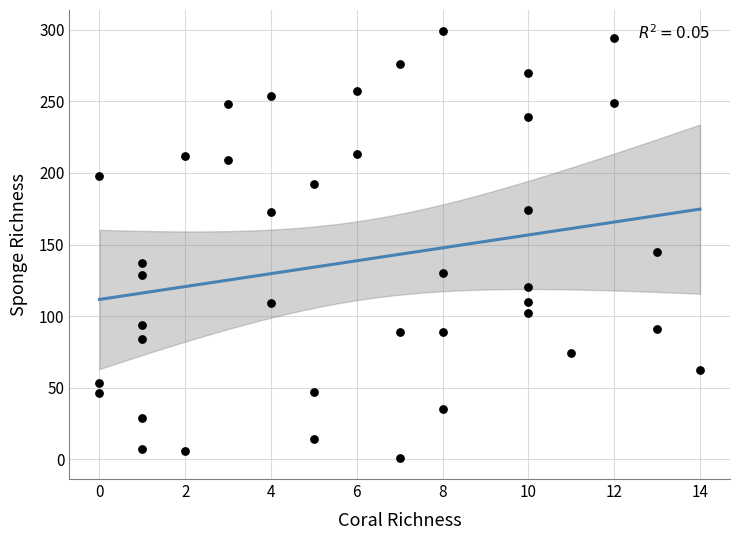

What is the range of Y values (max minus min)?

298